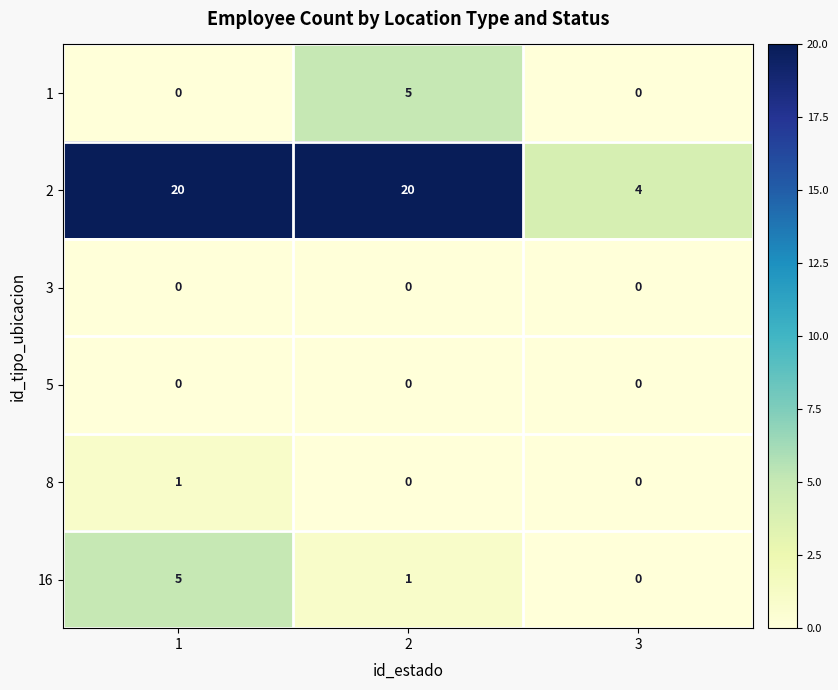

Which series has the largest total across all categories?

2